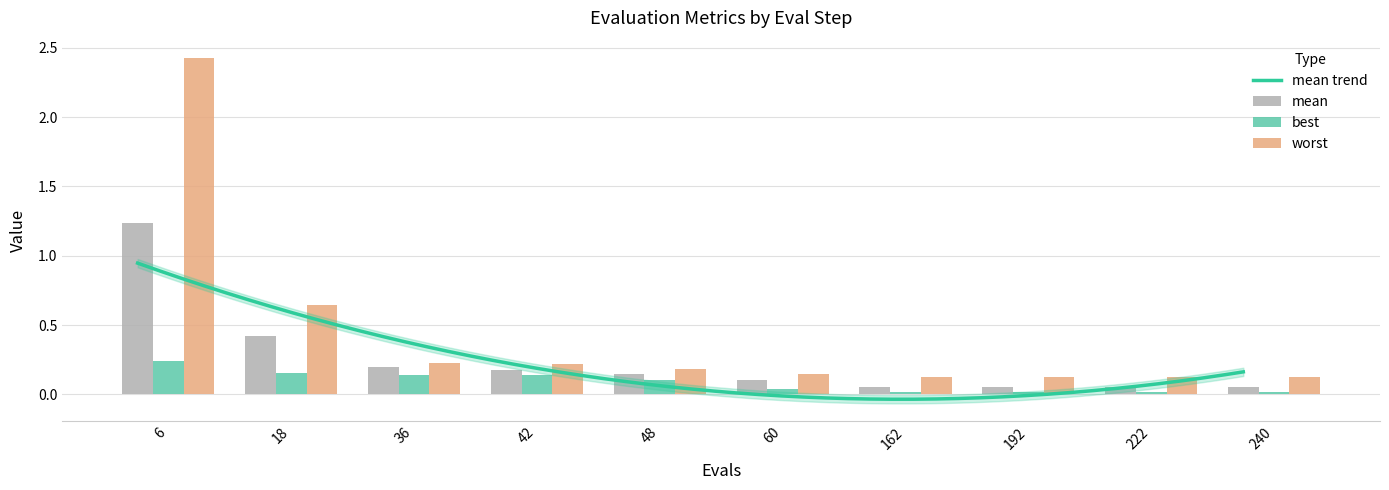

How many bars are there in each group?

3